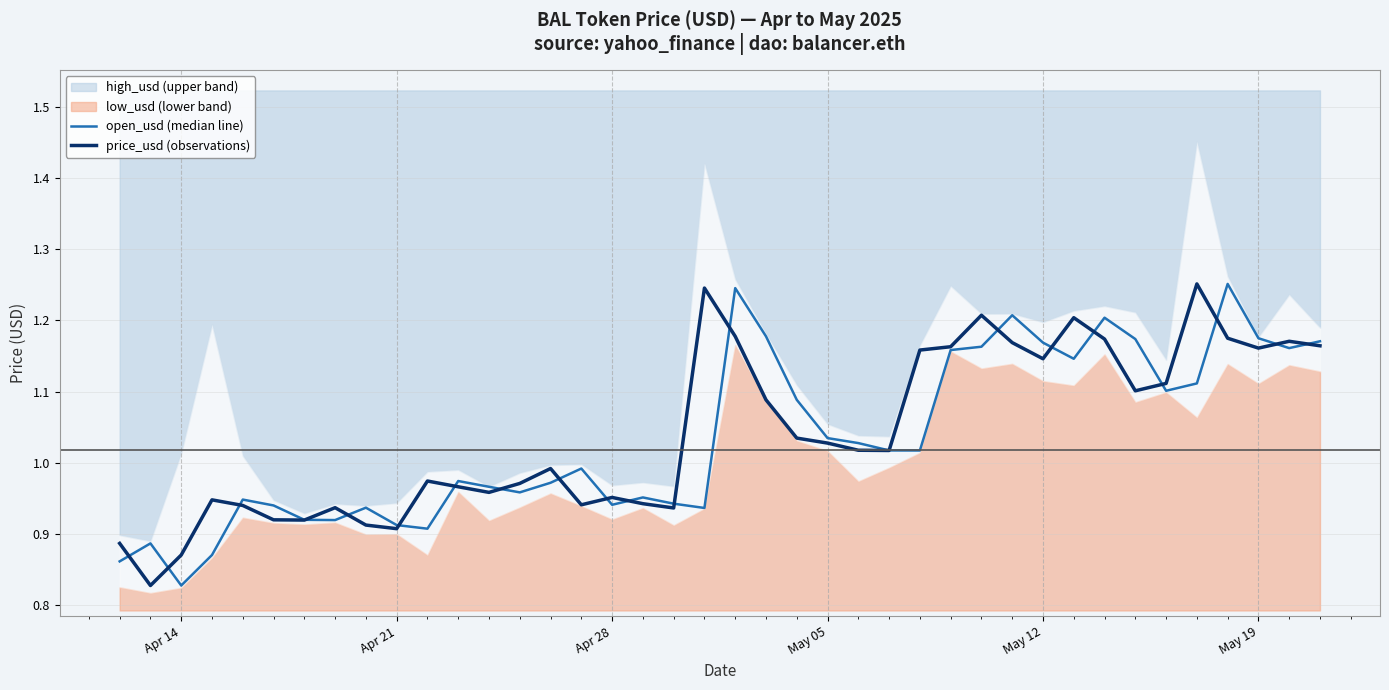

What is the difference between the maximum and minimum values in the open_usd series?

0.4